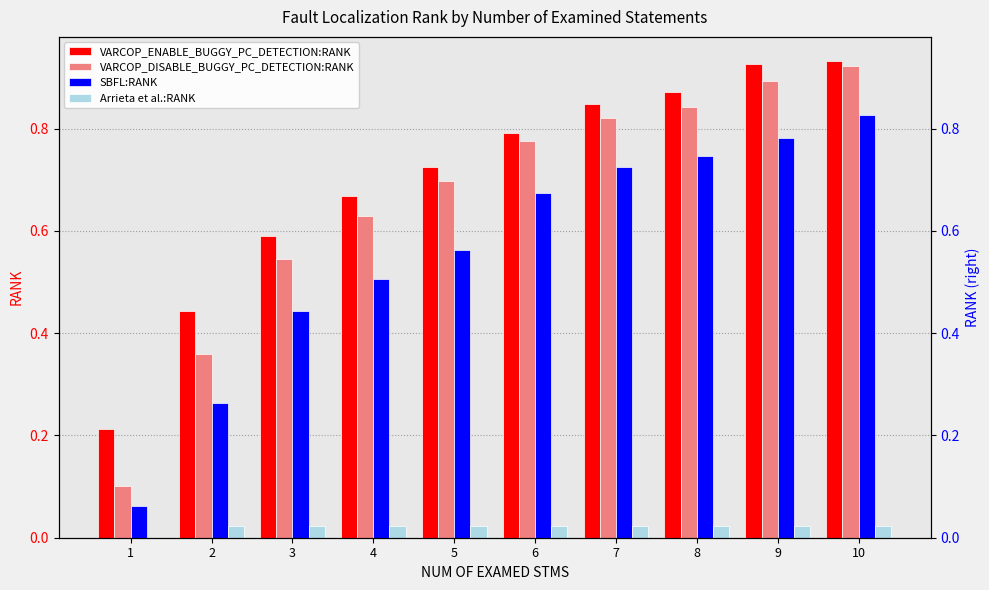

Between 9 and 2, which is larger?

9